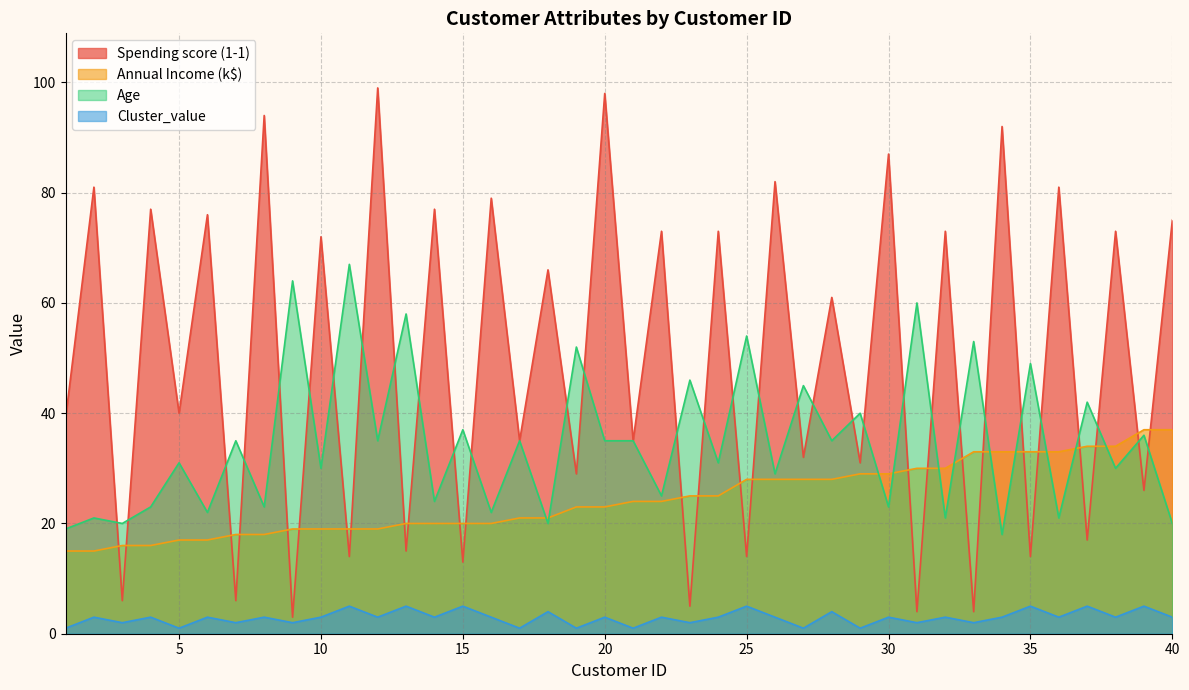

Which category has the lowest value in the Age series?

34